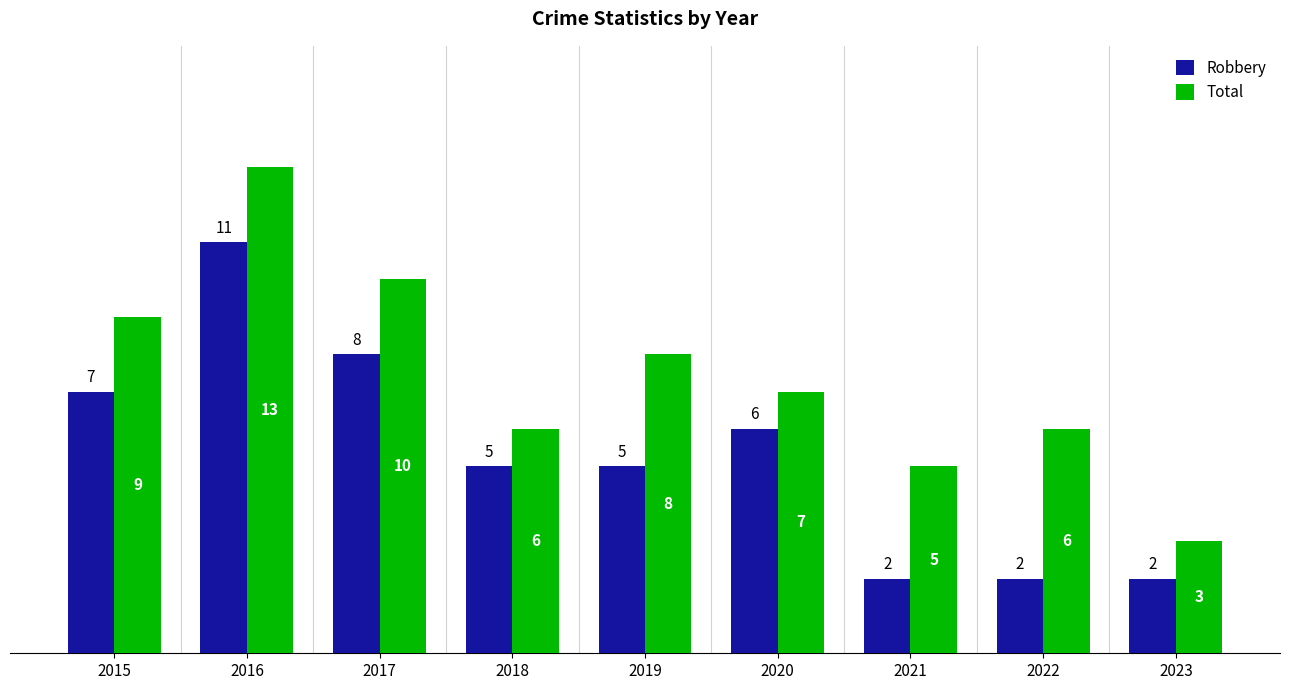

What is the total value across all series at 2015?

16